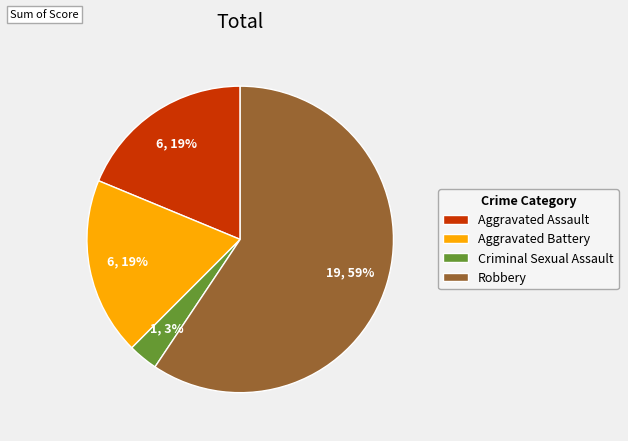

To the nearest percent, what portion does Robbery represent?

59%